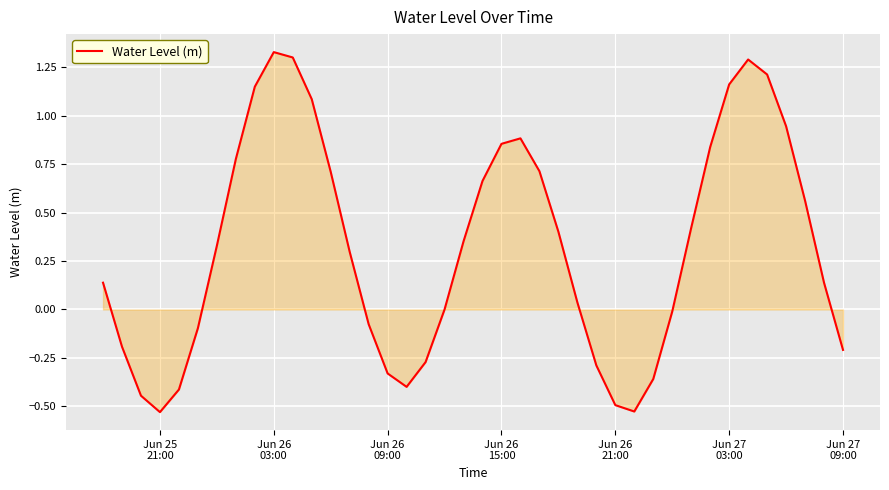

How many lines are shown in the chart?

1